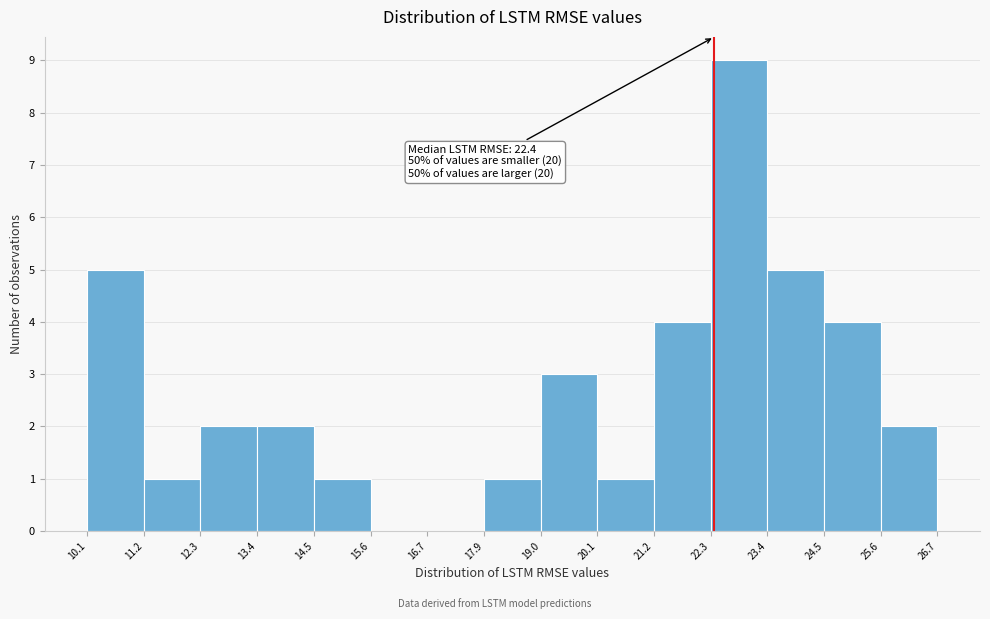

Over which range of the x-axis is the bar tallest?

22.3 to 23.4